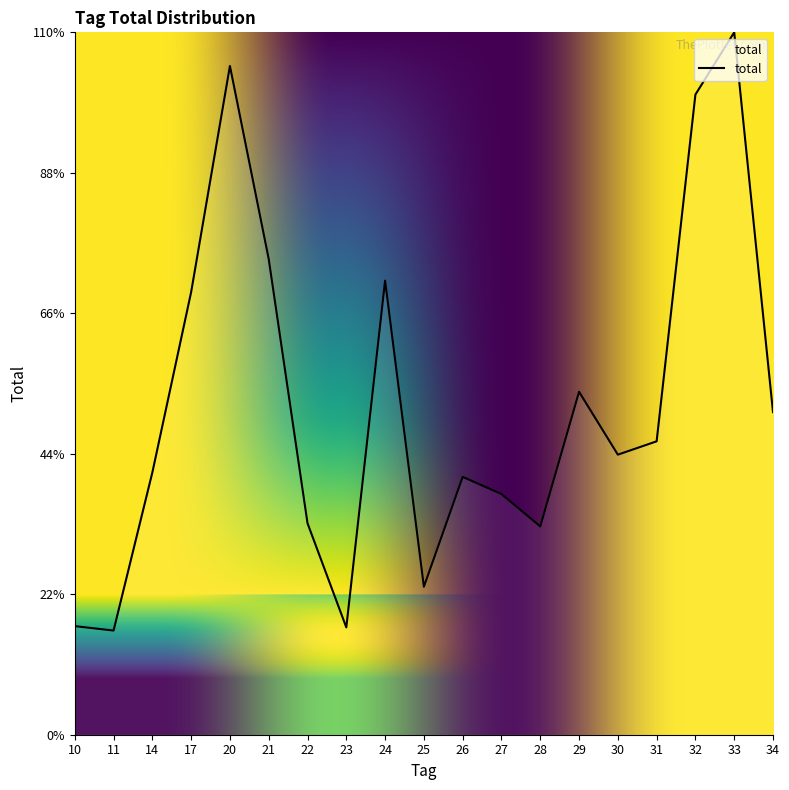

Reading right to left, transcribe all the data shown in this chart.

558.8	1216.6	1108.8	508.2	485.1	594.0	360.8	416.9	446.6	256.3	786.5	185.9	366.3	823.9	1158.3	766.7	454.3	180.4	188.1